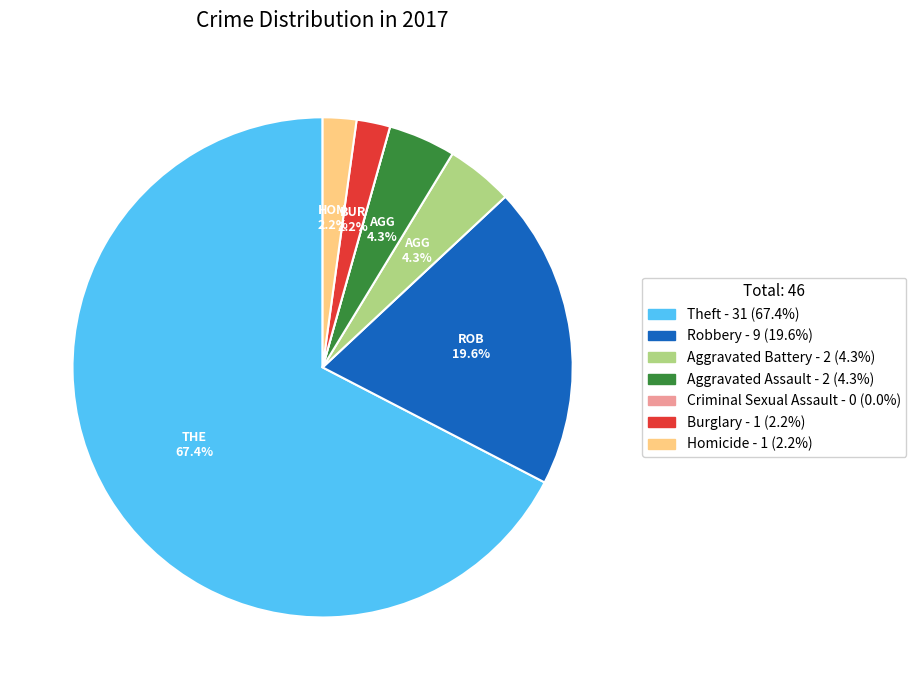

Is there a majority slice in this chart?

Yes